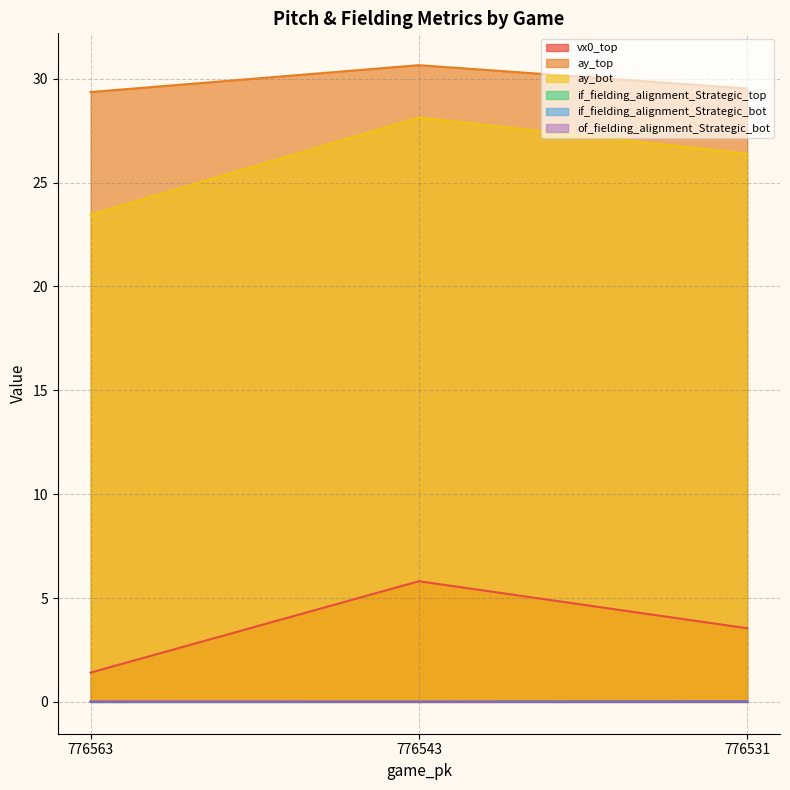

Does the chart display data point markers on the line(s)?

No